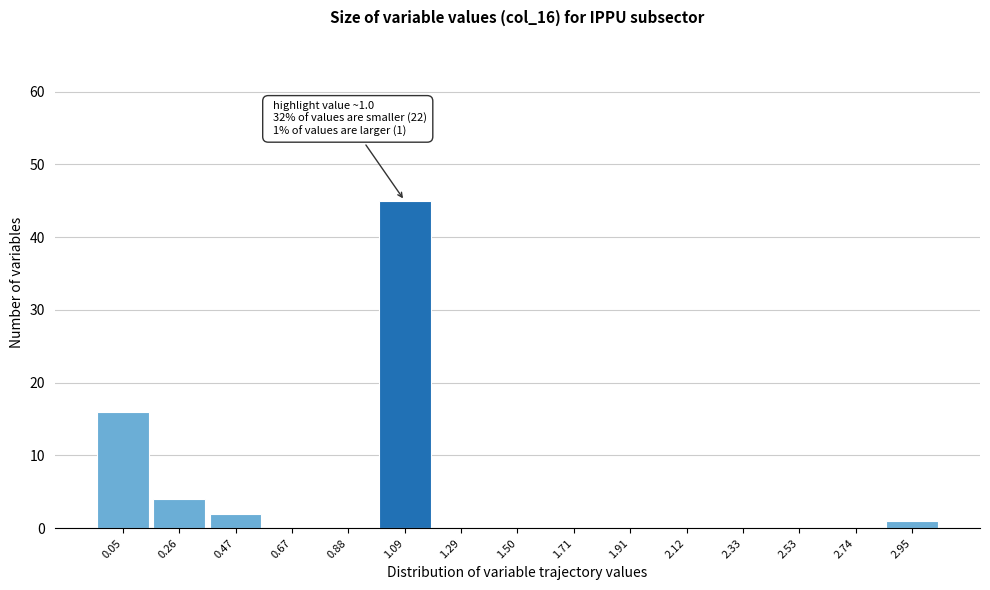

Which range on the x-axis has the tallest bar?

1.00 to 1.20